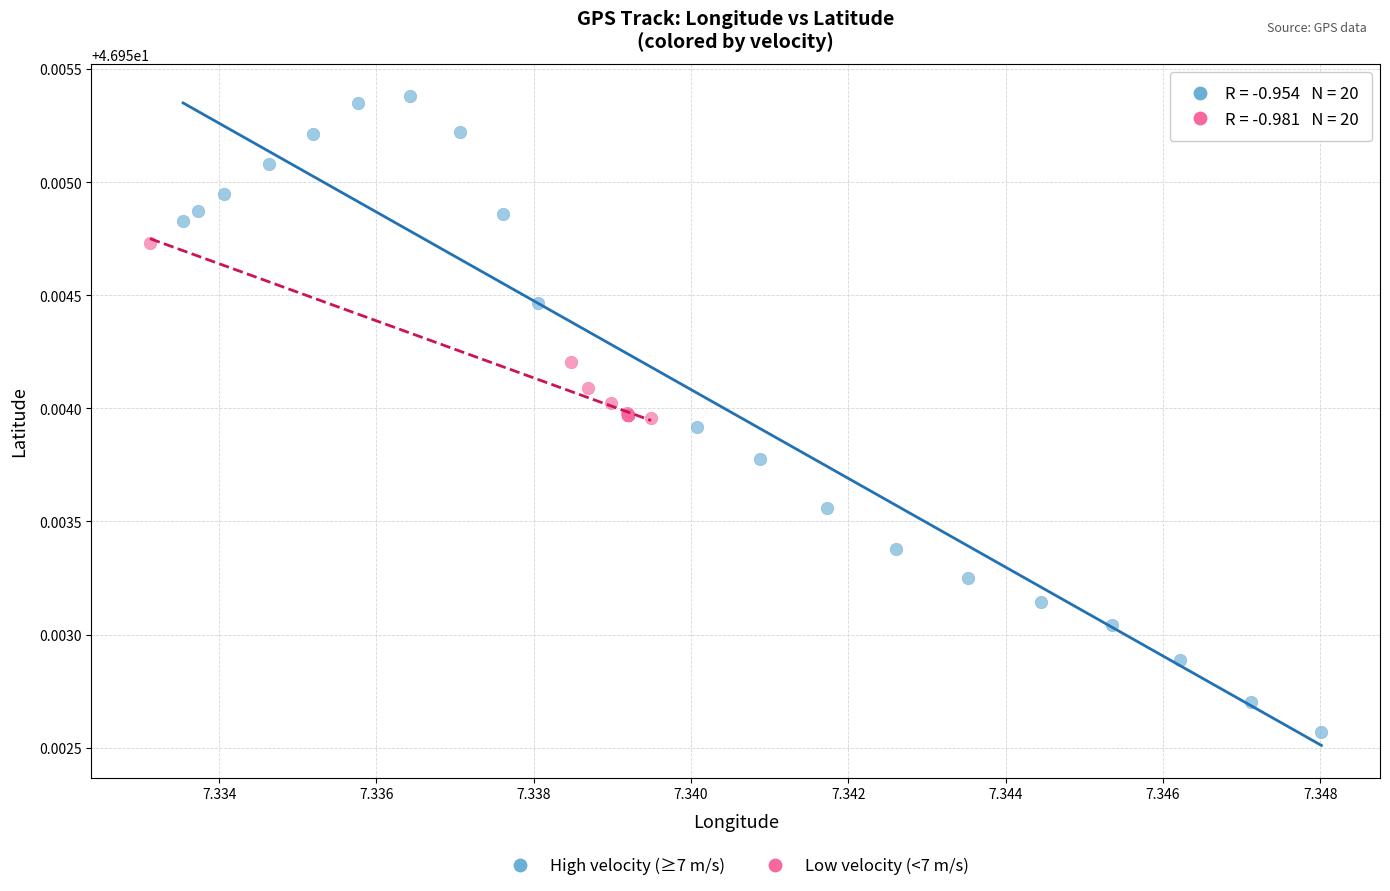

Which series contains the lowest Y value?

High velocity (≥7 m/s)